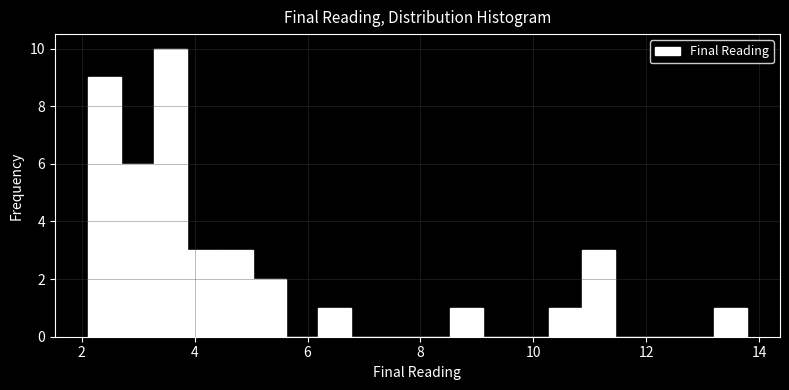

Around what value on the x-axis is the tallest bar? Give the approximate position of its centre, as read against the axis.

3.6